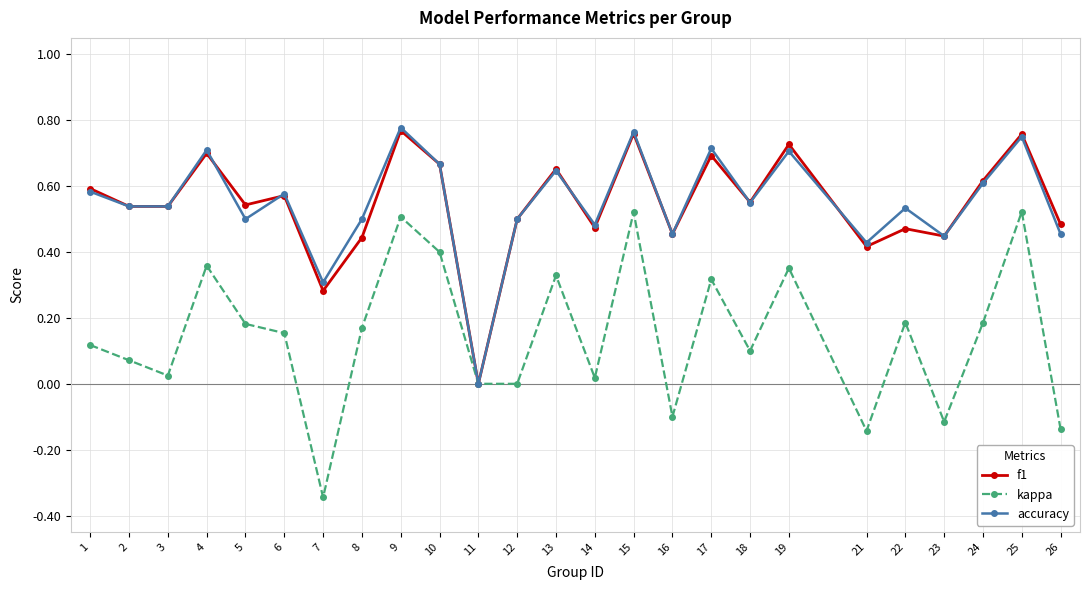

True or false: kappa has more than 0 interior local peaks.

True